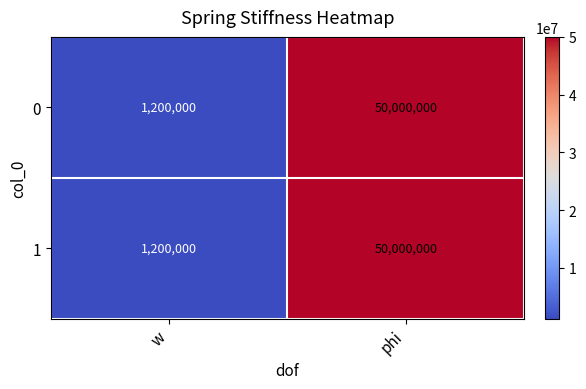

What is the average value of the 1 series?

25600000